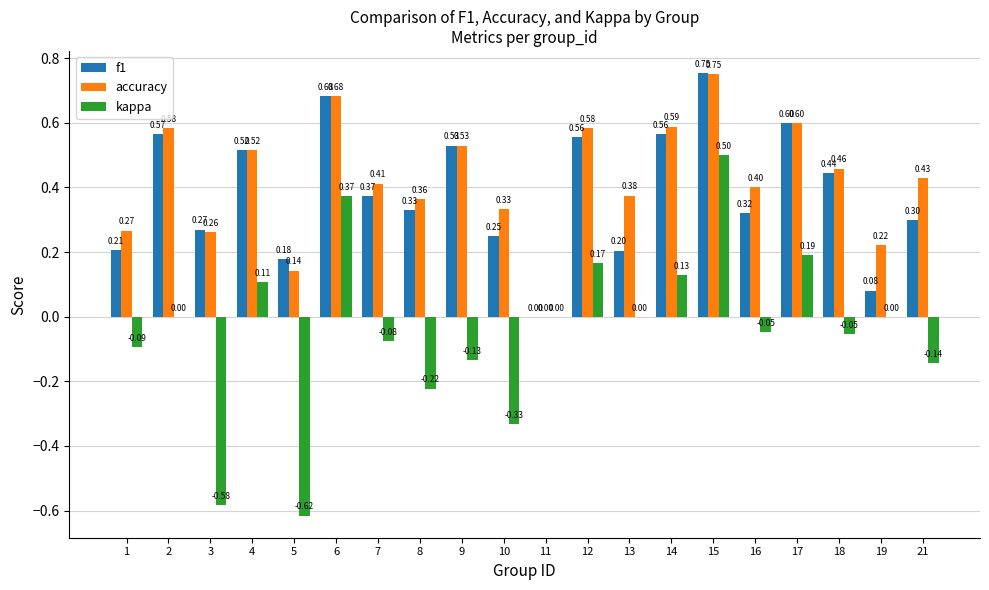

Is it true that f1 equals 0.7 at 9?

False